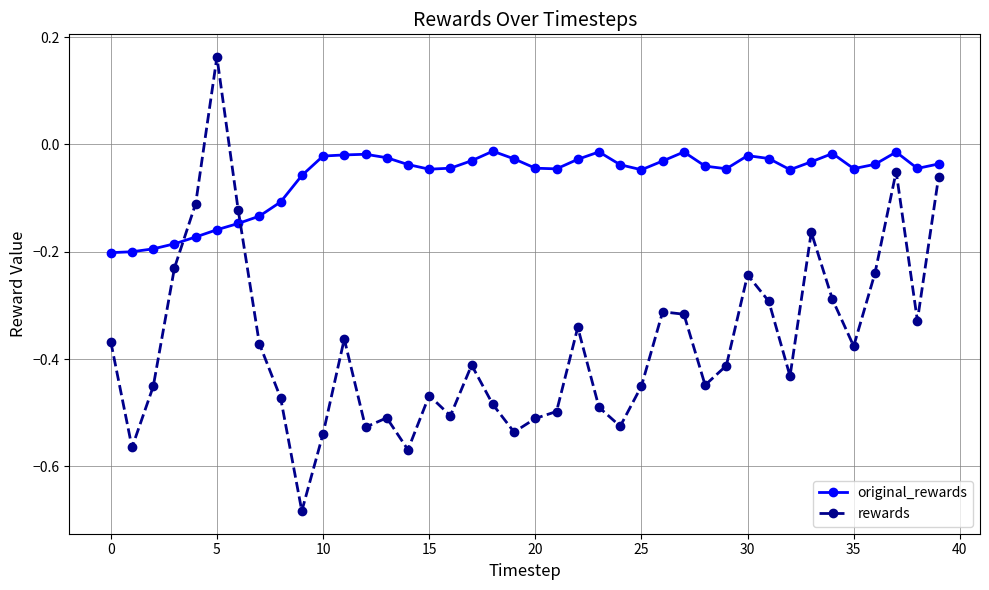

In rewards, how many points are higher than both neighbors (excluding endpoints)?

10